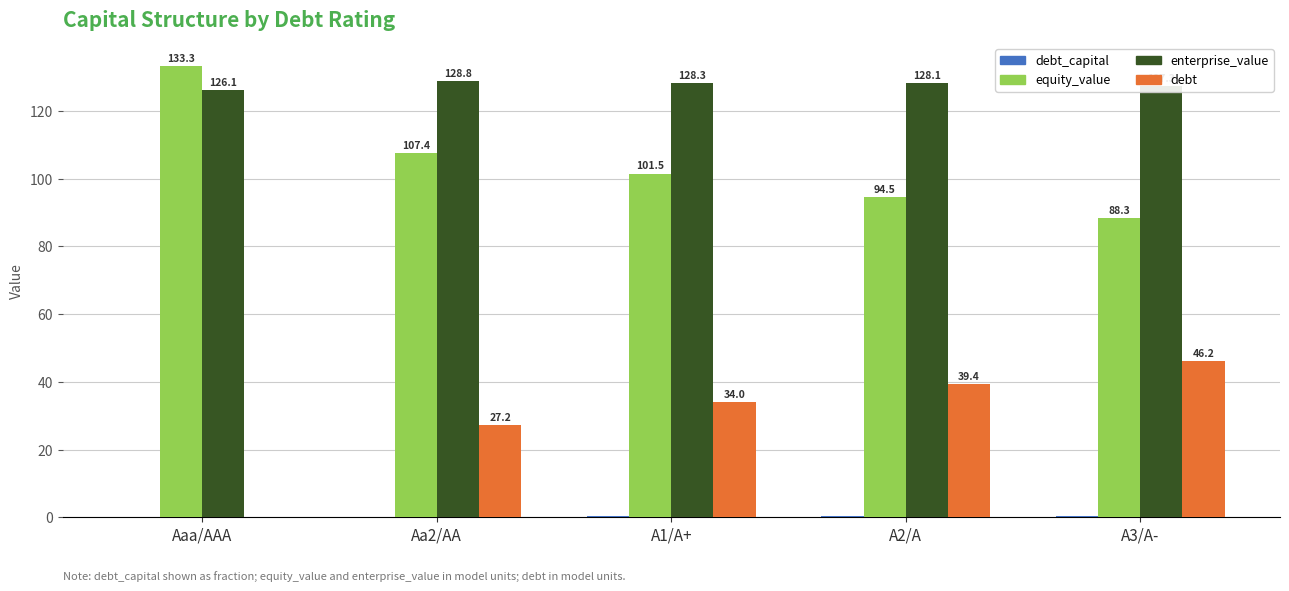

At which category is the sum across all series the highest?

A1/A+